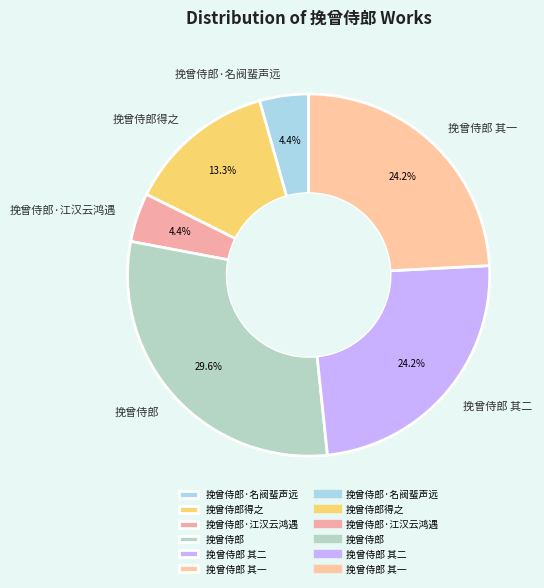

Which slice is the largest?

挽曾侍郎